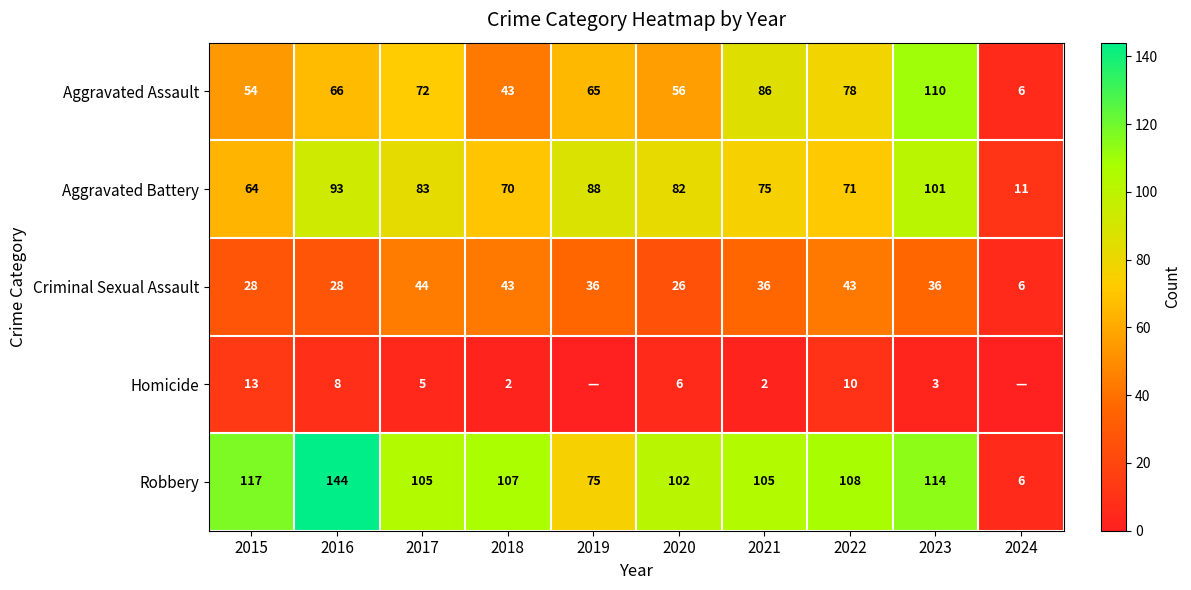

Where is Aggravated Assault nearest to the value 58?

2020